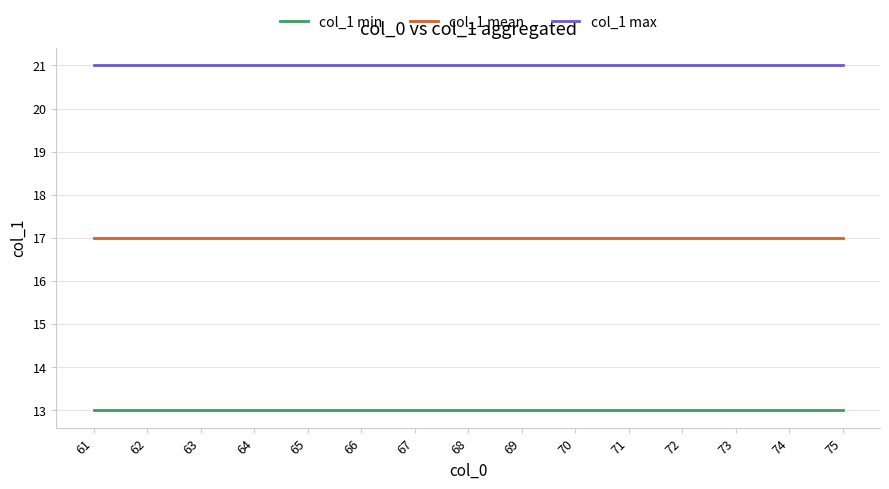

What is the total value across all series at 65?

51